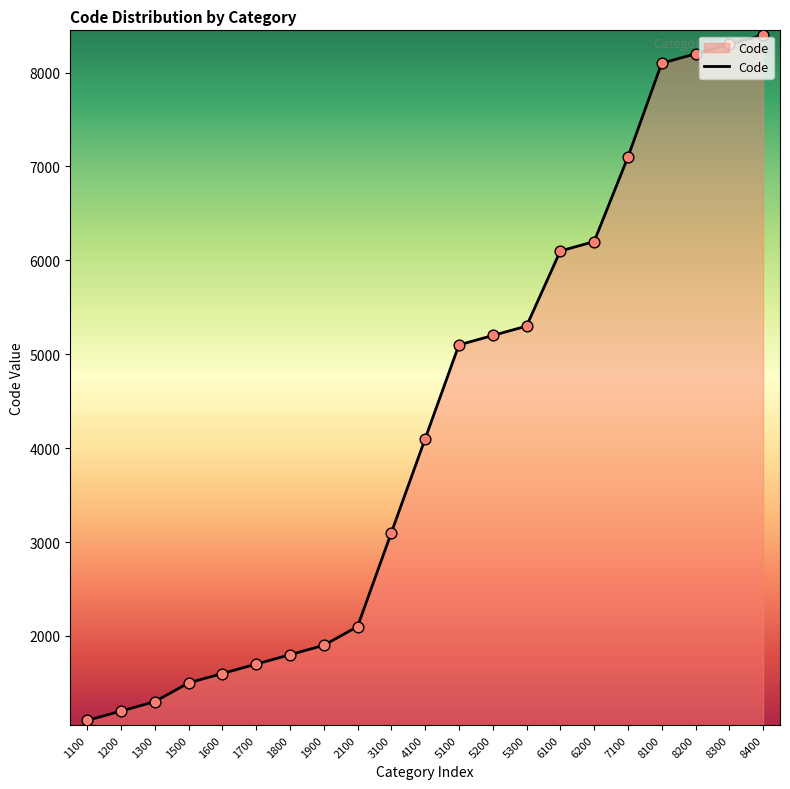

Which has a higher value, 7100 or 1900?

7100